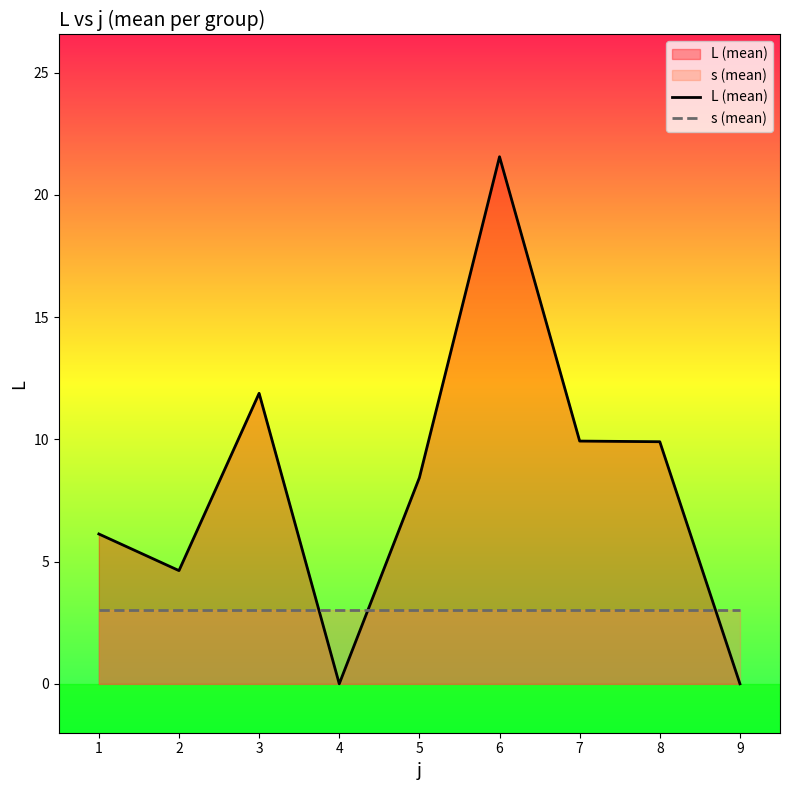

Where is s (mean) nearest to the value 3?

1